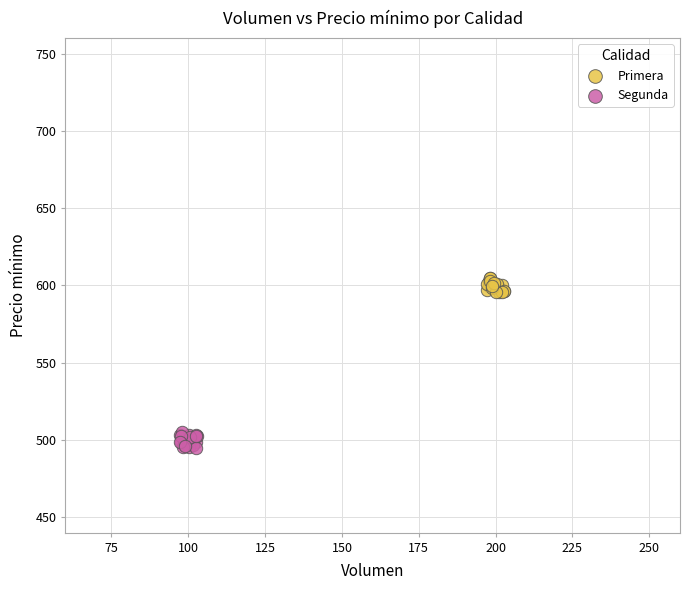

Which series contains the lowest Y value?

Segunda